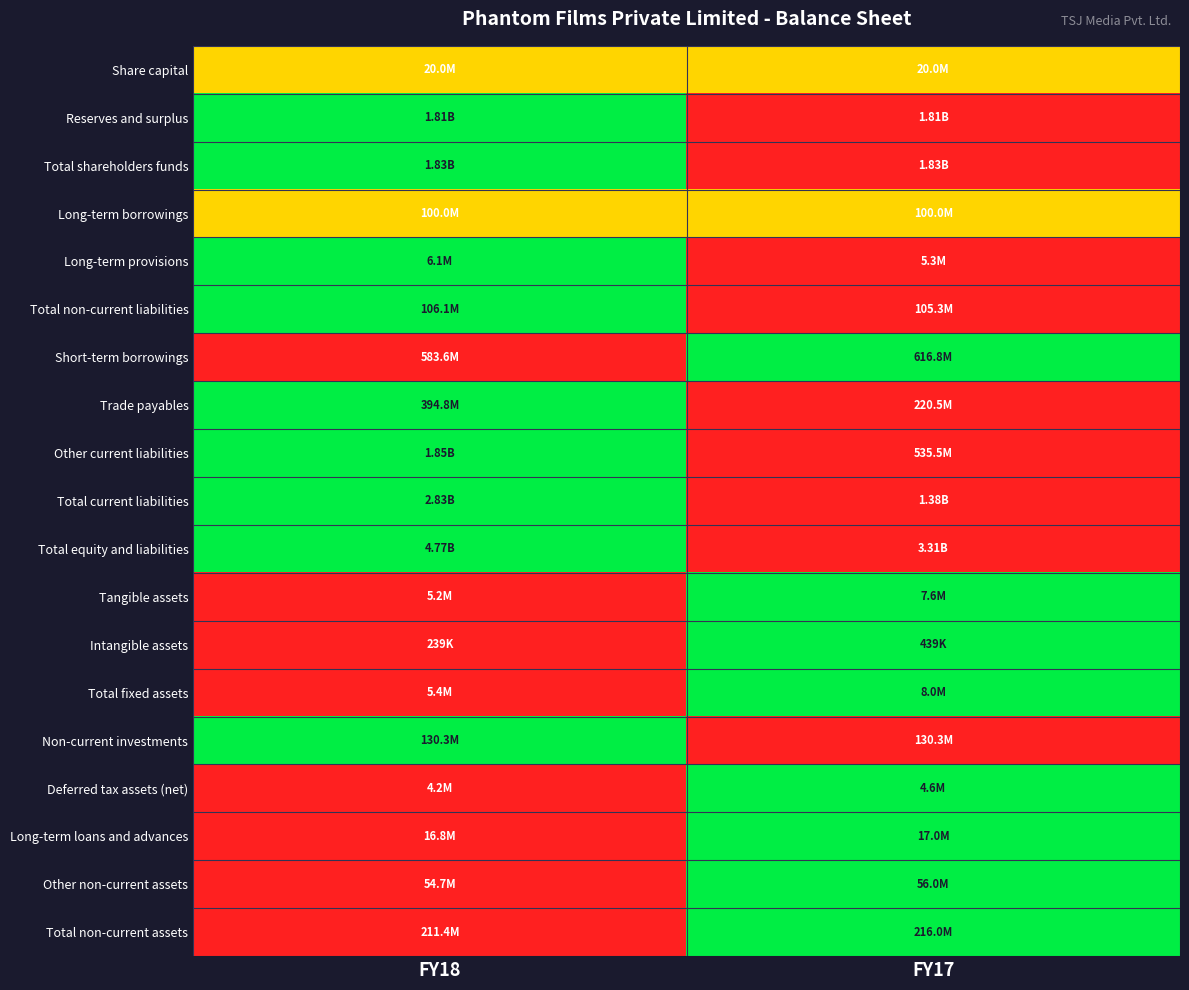

At which category does the chart reach its peak across all series?

FY18